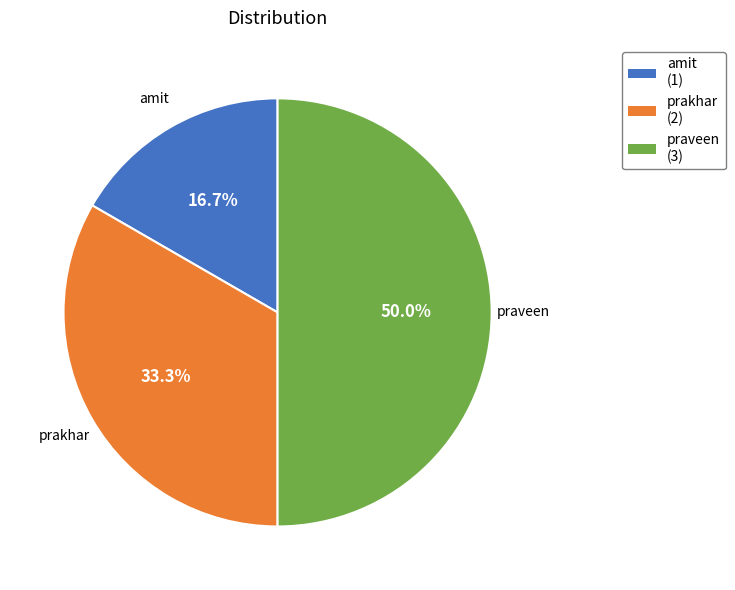

Which slice is the largest?

praveen